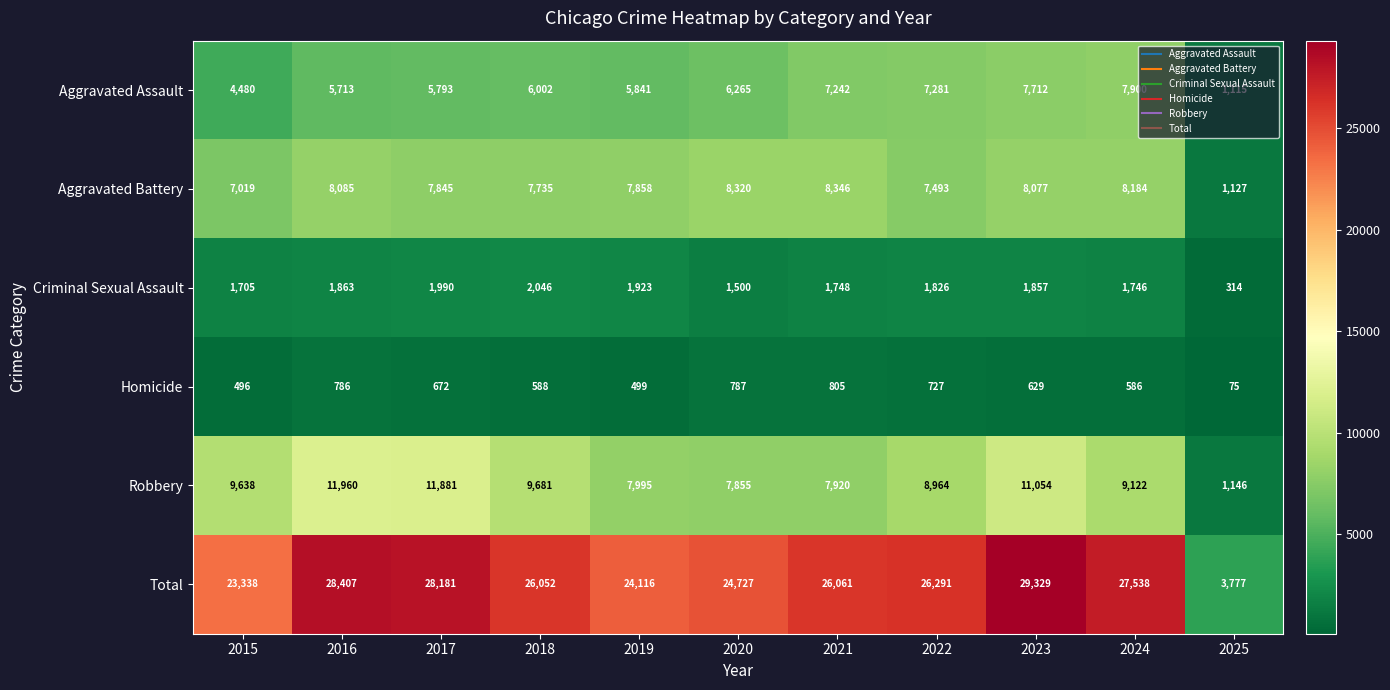

At which label does Total first exceed 26061?

2016